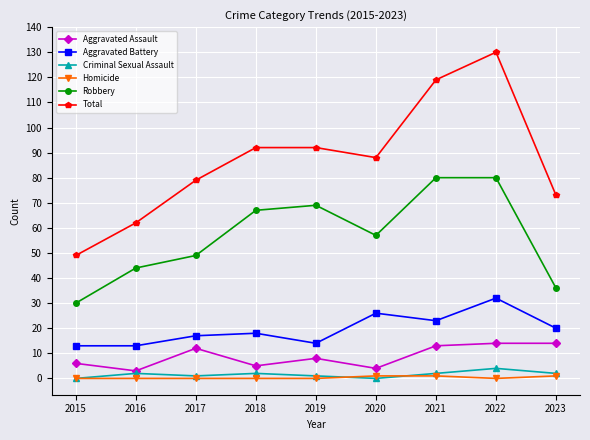

What is the average value of the Criminal Sexual Assault series?

2